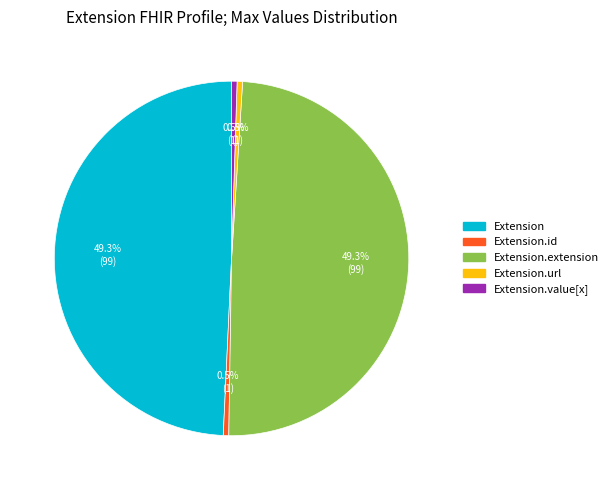

How many segments does this pie chart have?

5